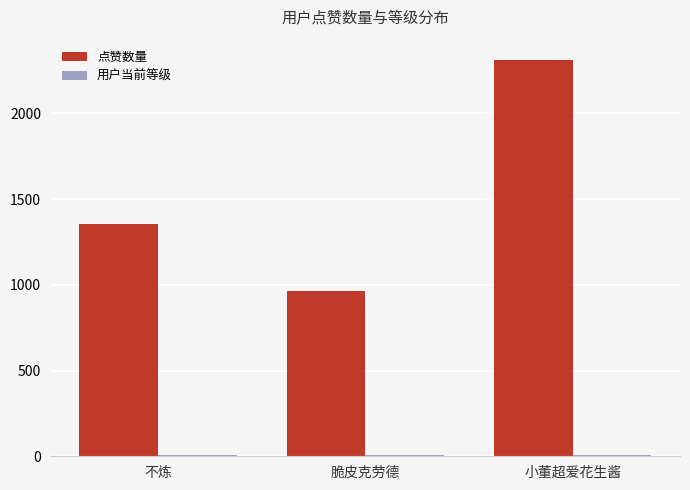

Which series has the largest total across all categories?

点赞数量